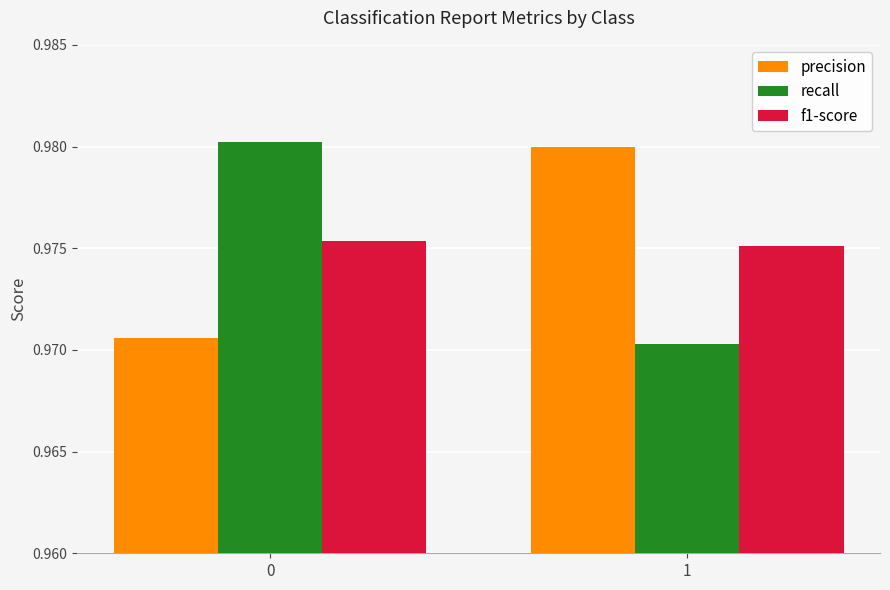

Is it true that recall equals 0.4 at 0?

False